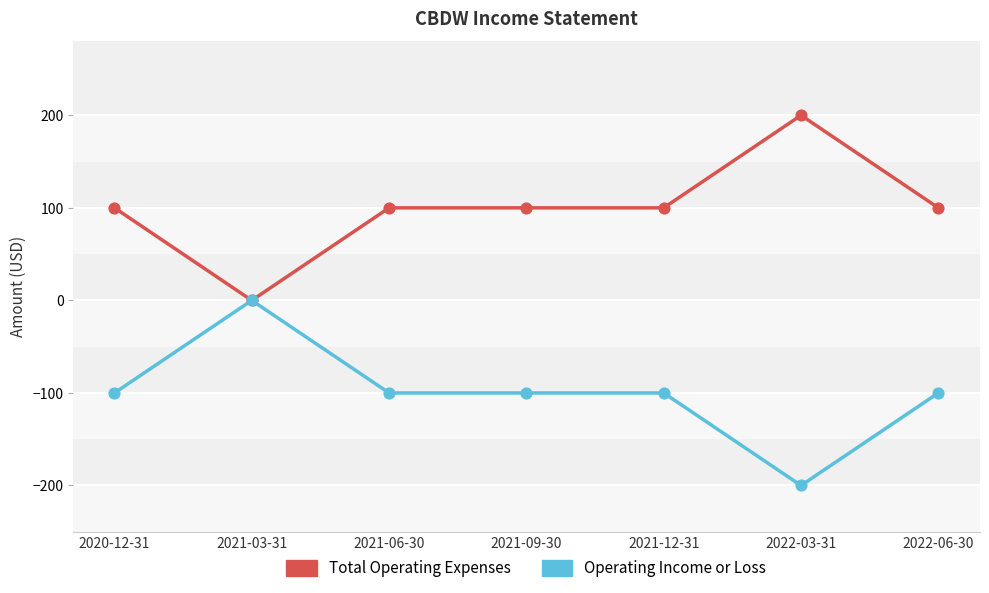

Is the value of Operating Income or Loss at 2021-03-31 greater than the value of Total Operating Expenses at 2020-12-31?

No